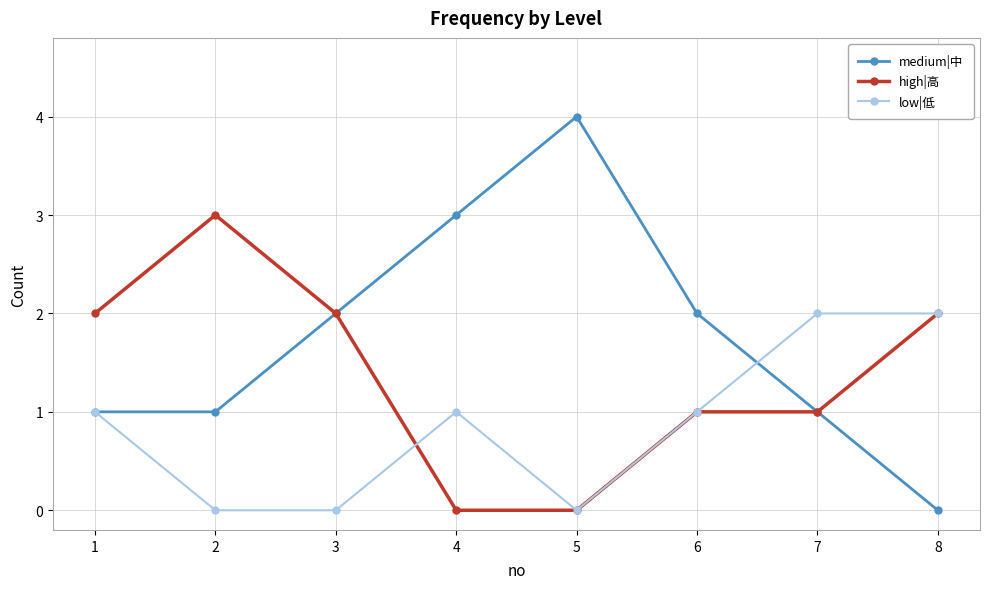

What is the spread (max minus min) of values at 3?

2